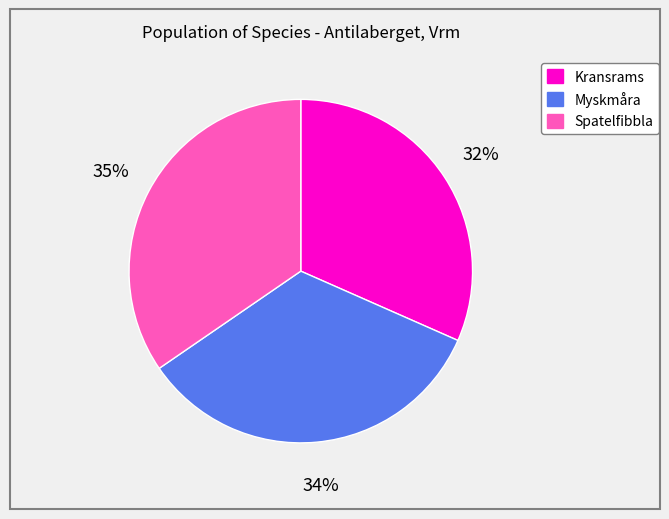

How many segments does this pie chart have?

3